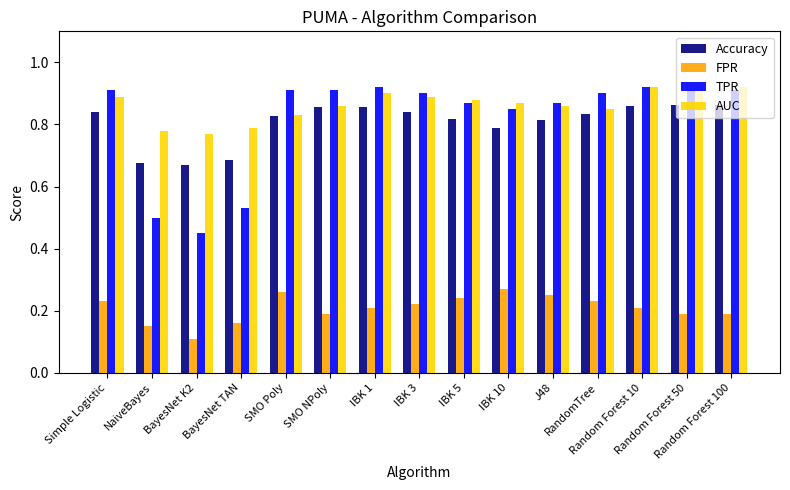

True or false: FPR has a value of 0.2 at IBK 1.

True